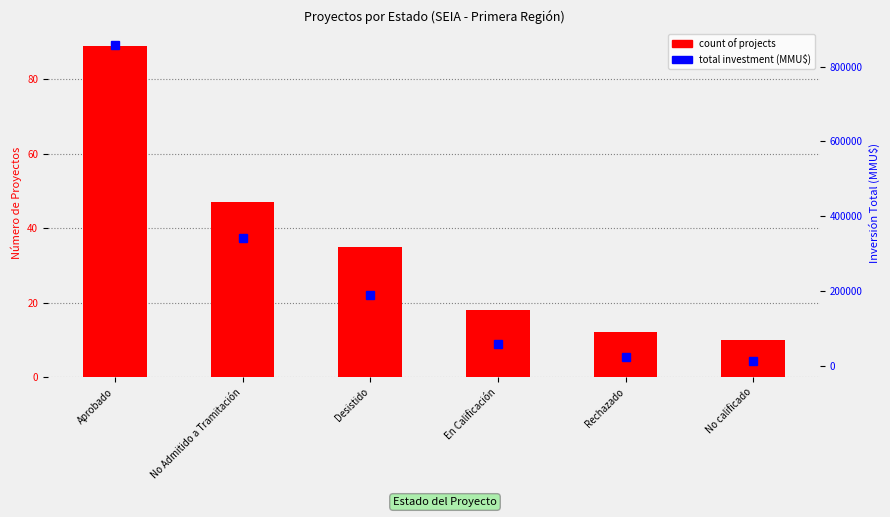

What is the difference between the count of projects values at Desistido and Rechazado?

23.0